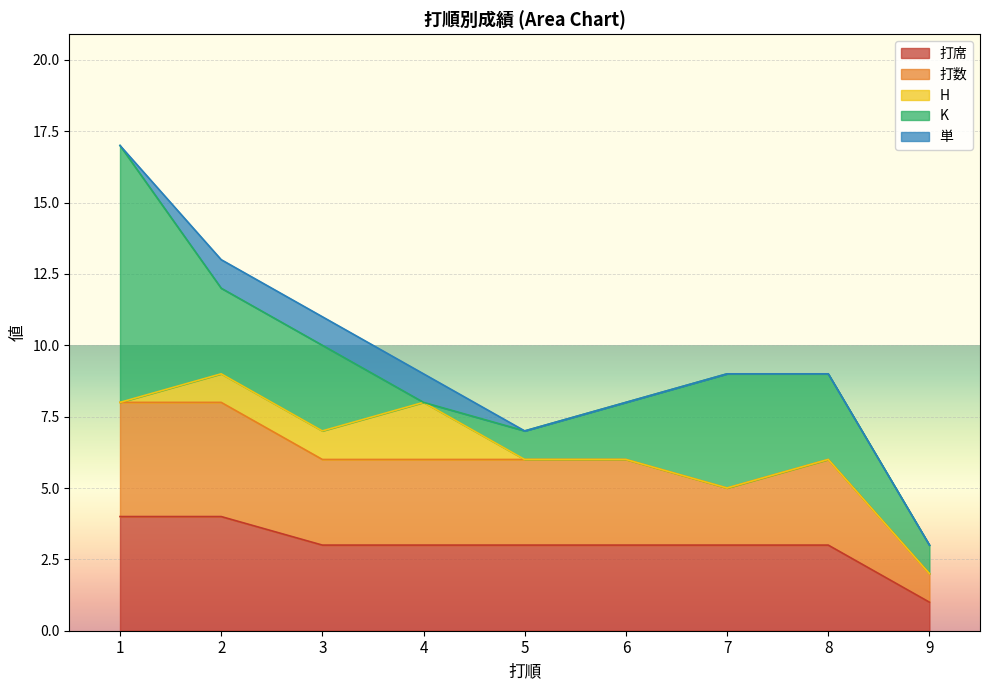

What is the approximate value of K at 7?

4